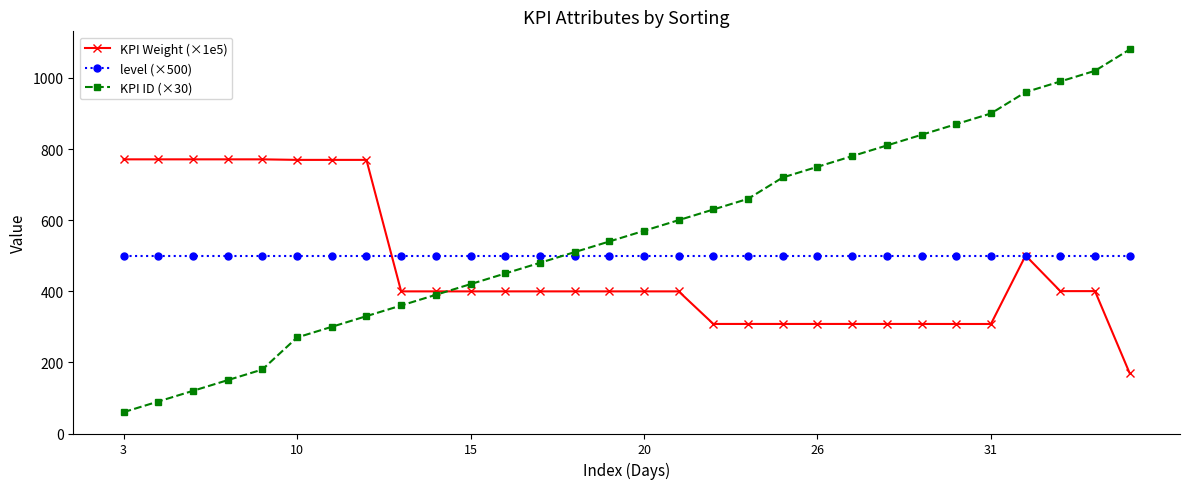

What is the minimum value for KPI ID (×30)?

60.0